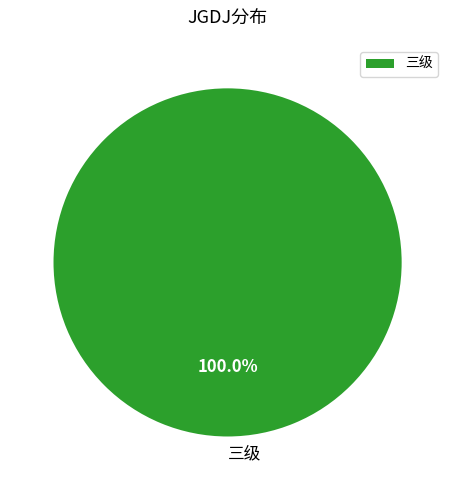

Which category accounts for the majority?

三级